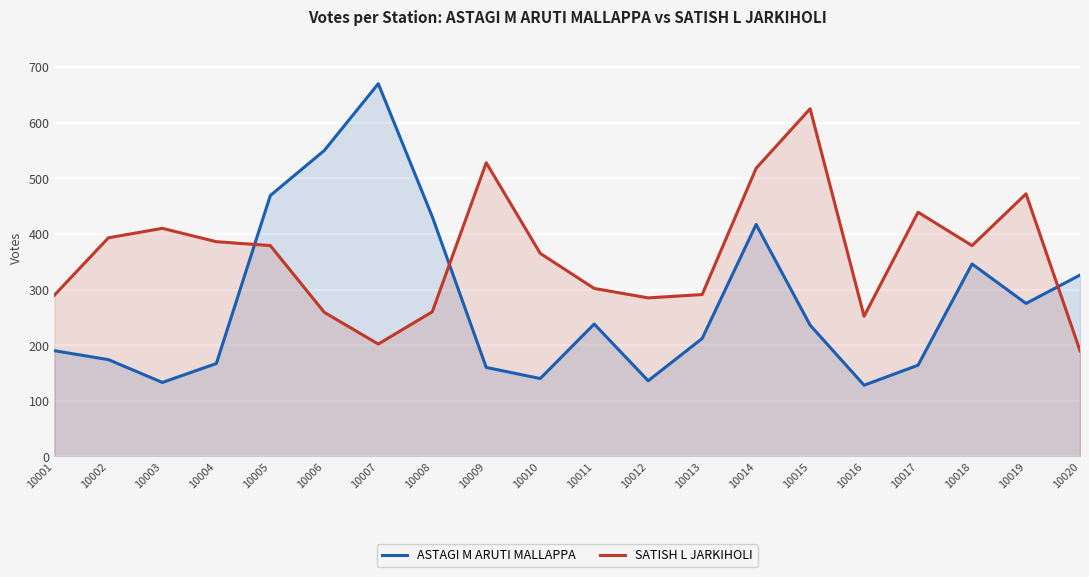

What is the difference between the SATISH L JARKIHOLI values at 10016 and 10012?

33